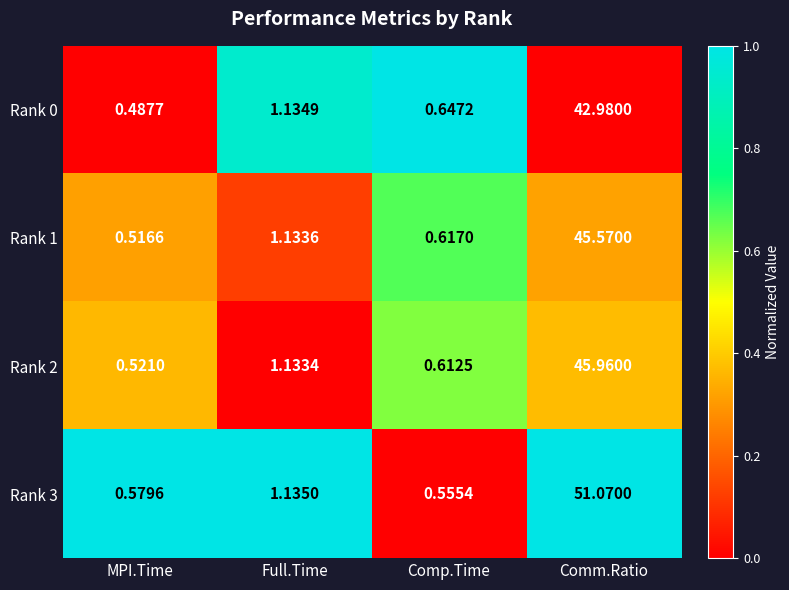

Rank the series by their maximum value, from lowest to highest.

Rank 0, Rank 1, Rank 2, Rank 3